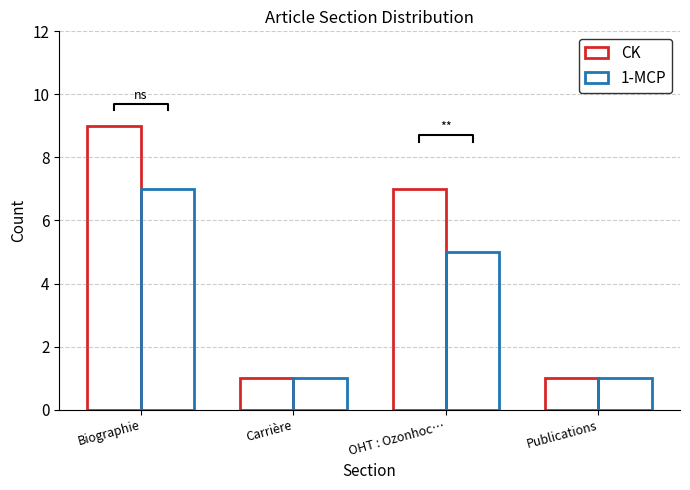

How many data points does each series have?

4